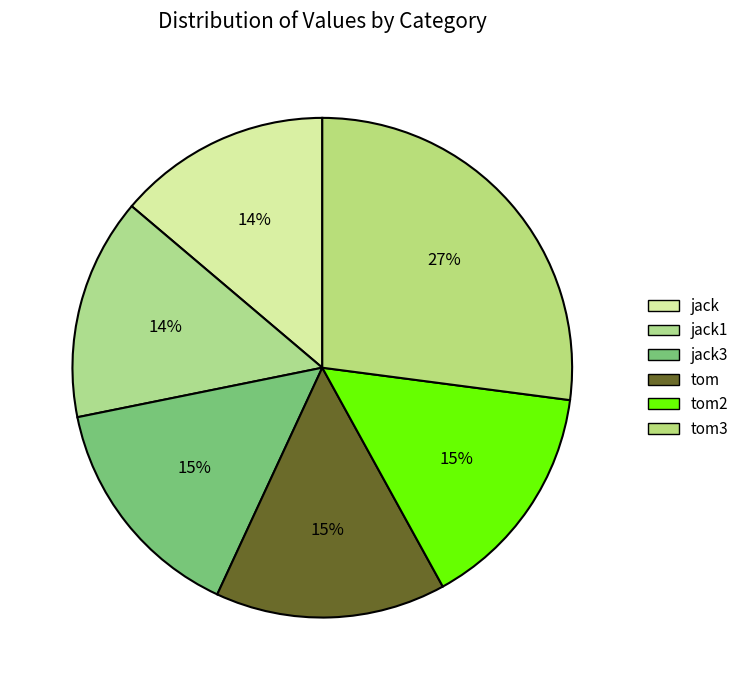

The jack slice represents 1% of the pie. True or false?

False